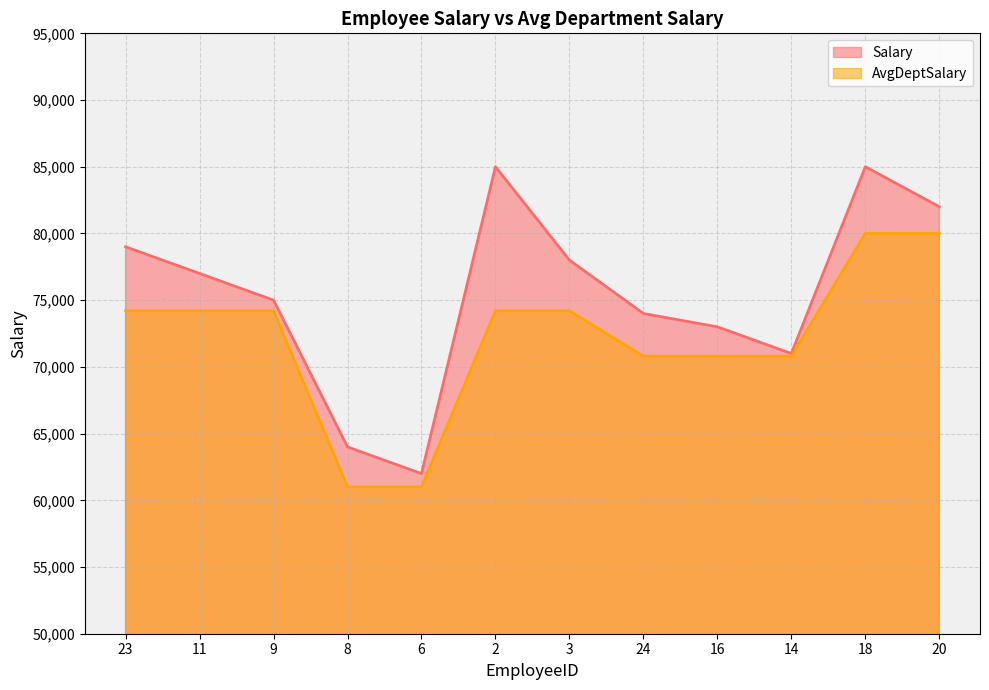

The value of Salary at 11 is 119327. True or false?

False